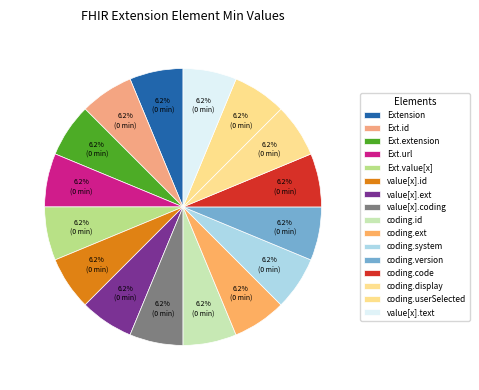

Rank the categories by value from lowest to highest.

Extension, Extension.id, Extension.extension, Extension.value[x], Extension.value[x].id, Extension.value[x].extension, Extension.value[x].coding.id, Extension.value[x].coding.extension, Extension.value[x].coding.system, Extension.value[x].coding.version, Extension.value[x].coding.display, Extension.value[x].coding.userSelected, Extension.value[x].text, Extension.url, Extension.value[x].coding, Extension.value[x].coding.code